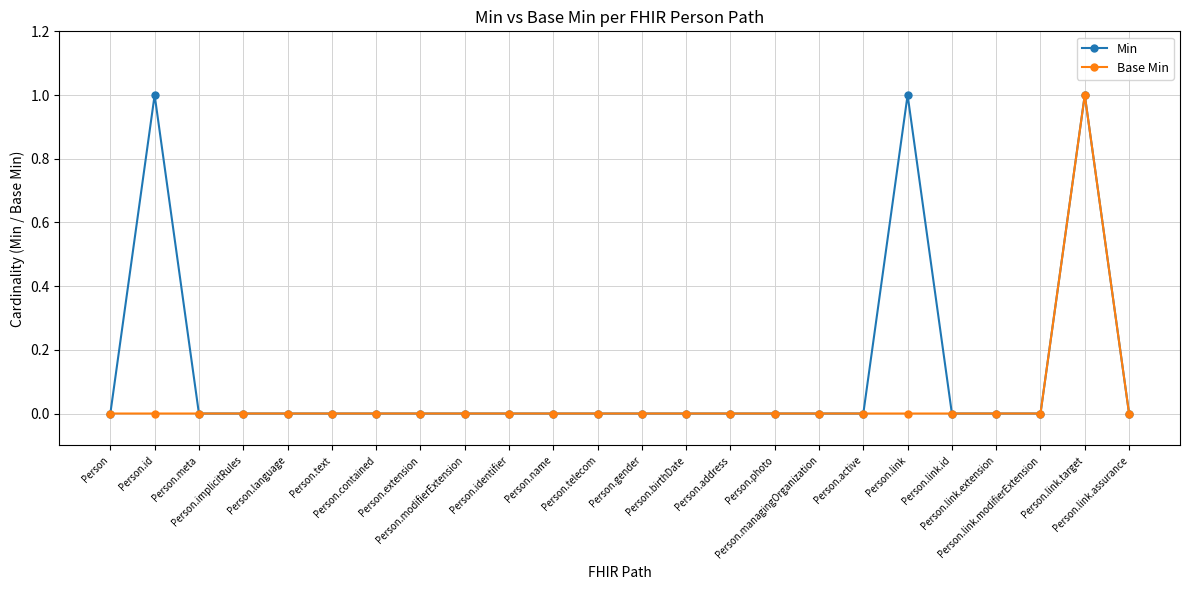

In Base Min, how many points are higher than both neighbors (excluding endpoints)?

1